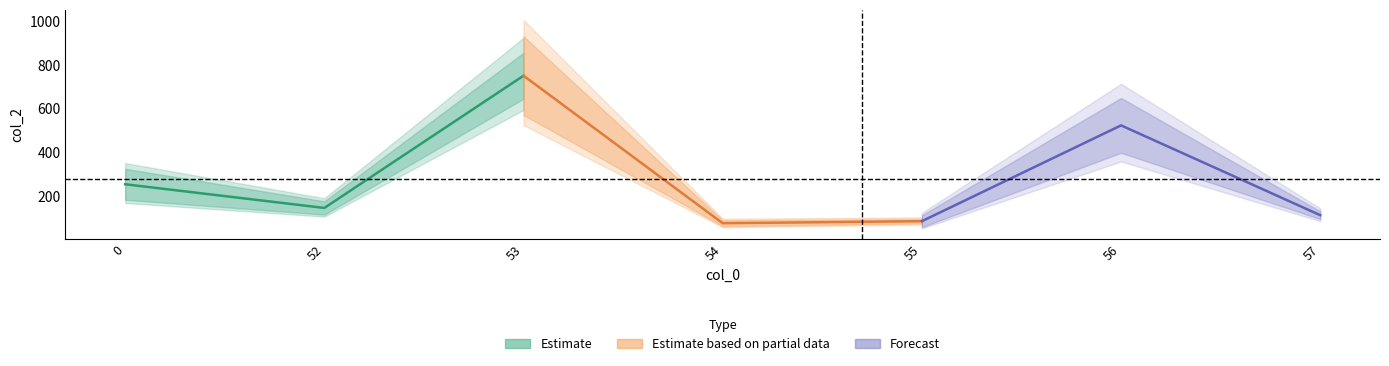

What is the lowest value of the Estimate series?

145.1